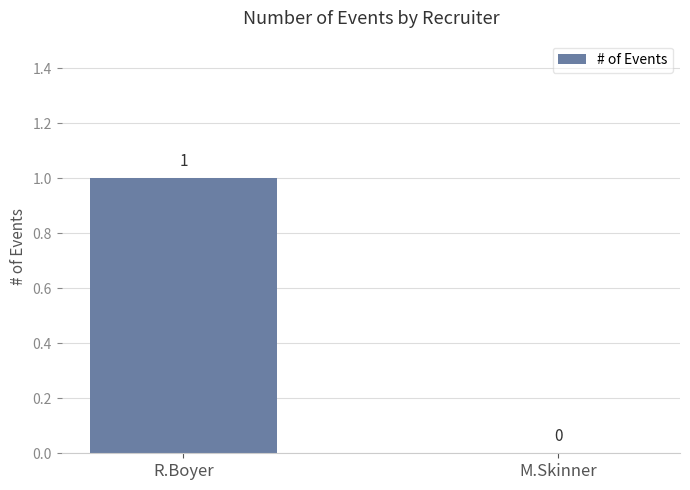

Which has a higher value, M.Skinner or R.Boyer?

R.Boyer